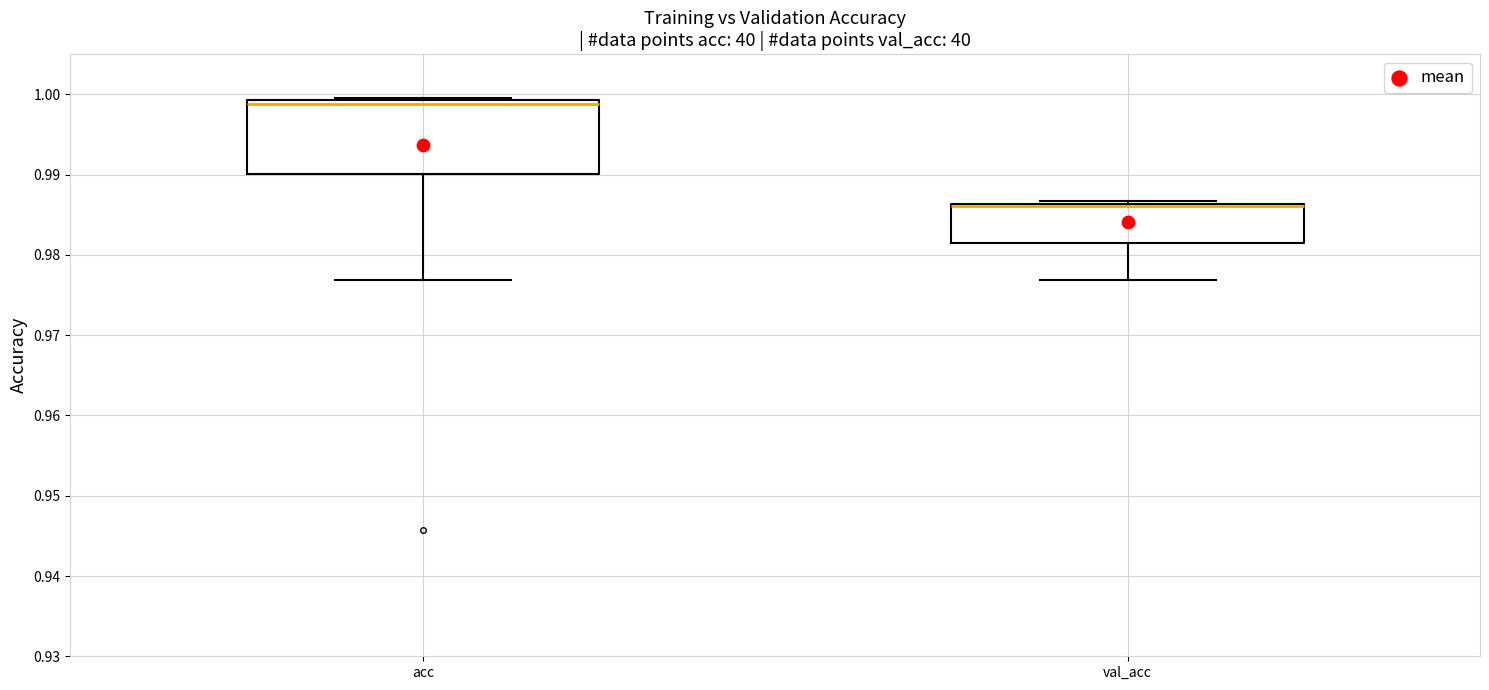

Reading left to right, read every box against the y-axis: the position of its median line, the range the box covers, and the ends of its whiskers. The values are not printed on the chart, so give them approximately, as read against the axis.

acc: median 0.999 (just below the box's upper edge), box 0.990 to 0.999, whiskers 0.977 to 1.000
val_acc: median 0.986 (drawn on the box's upper edge), box 0.982 to 0.986, whiskers 0.977 to 0.987